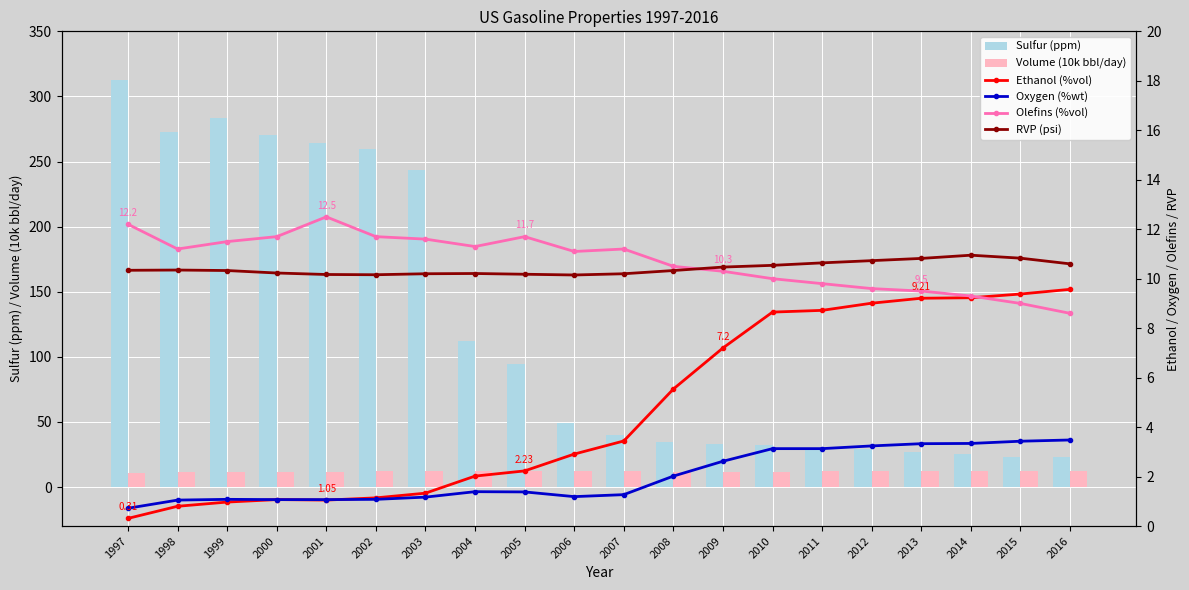

How many data points in Ethanol (%vol) are above 3?

10